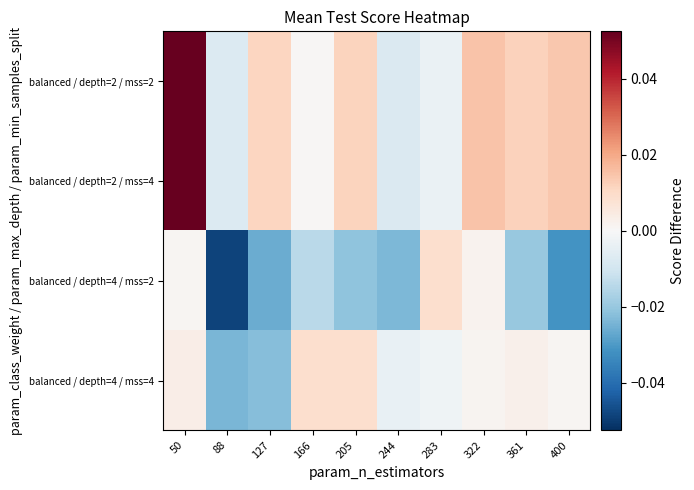

Reading right to left, list all the values displayed in this chart.

balanced / depth=2 / mss=2: 400=0.0	361=0.0	322=0.0	283=-0.0	244=-0.0	205=0.0	166=0.0	127=0.0	88=-0.0	50=0.1
balanced / depth=2 / mss=4: 400=0.0	361=0.0	322=0.0	283=-0.0	244=-0.0	205=0.0	166=0.0	127=0.0	88=-0.0	50=0.1
balanced / depth=4 / mss=2: 400=-0.0	361=-0.0	322=0.0	283=0.0	244=-0.0	205=-0.0	166=-0.0	127=-0.0	88=-0.0	50=0.0
balanced / depth=4 / mss=4: 400=0.0	361=0.0	322=0.0	283=-0.0	244=-0.0	205=0.0	166=0.0	127=-0.0	88=-0.0	50=0.0